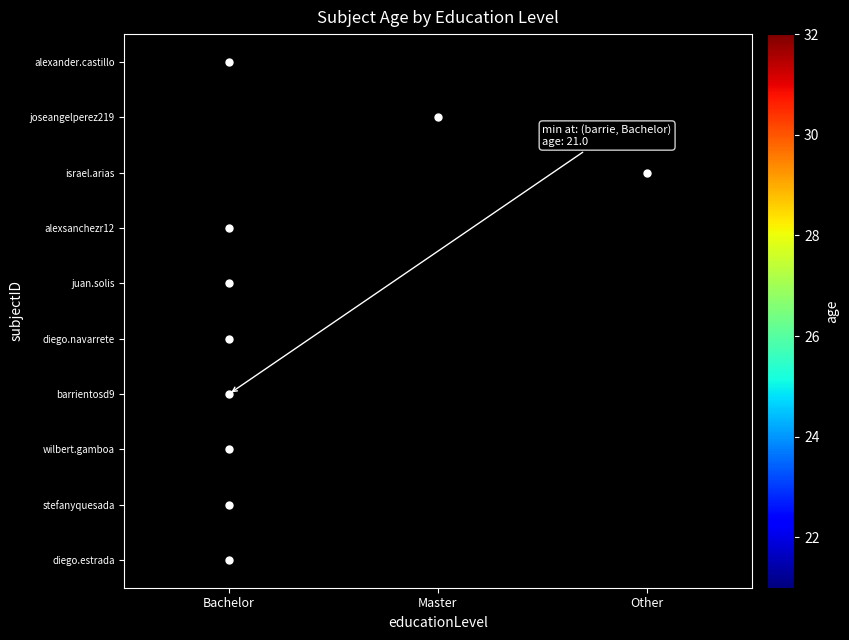

How many values in wilbert.gamboa are above zero?

1